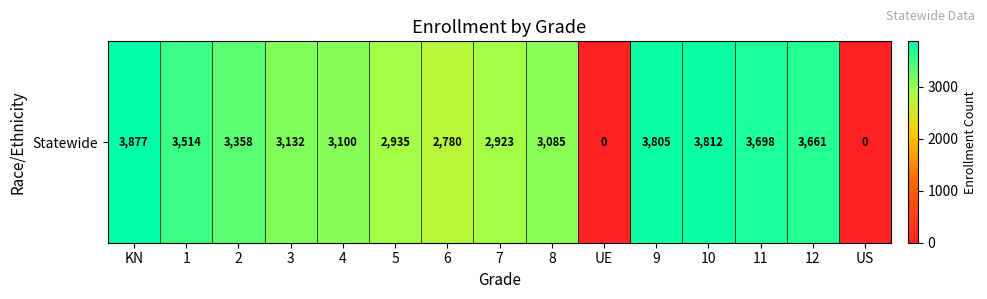

Approximately how many times larger is the value at 8 compared to 6?

1.1